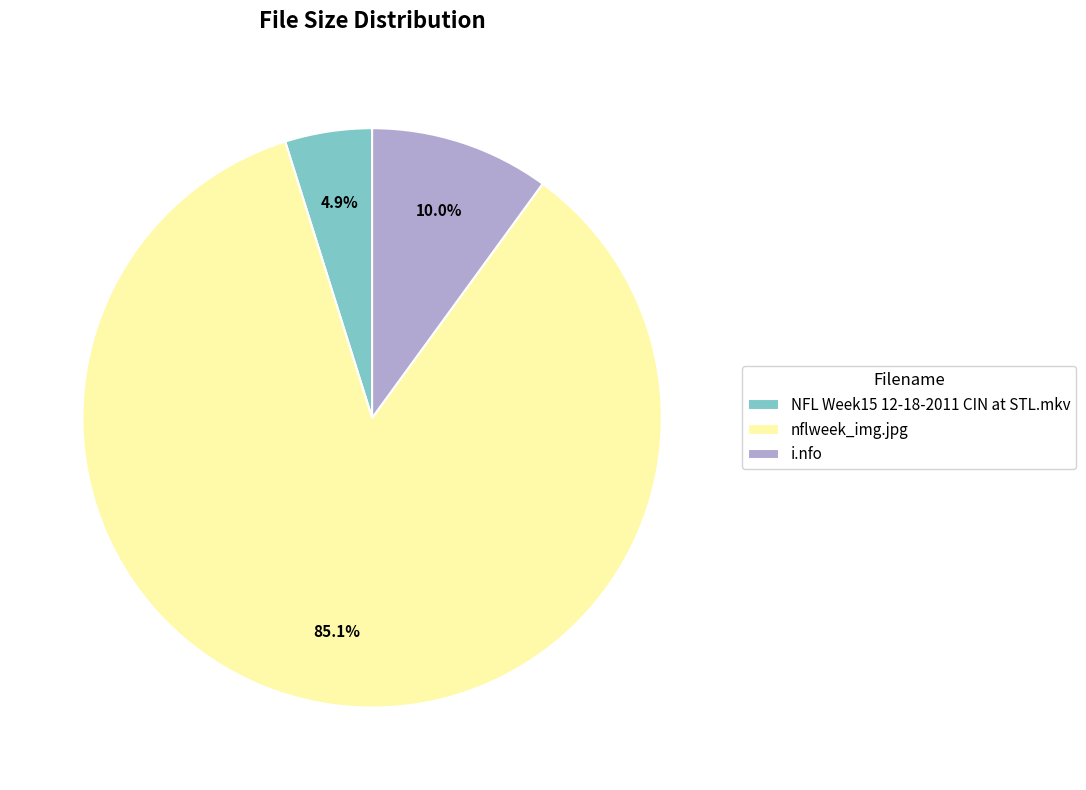

How much of the chart is everything except NFL Week15 12-18-2011 CIN at STL.mkv?

95.1%